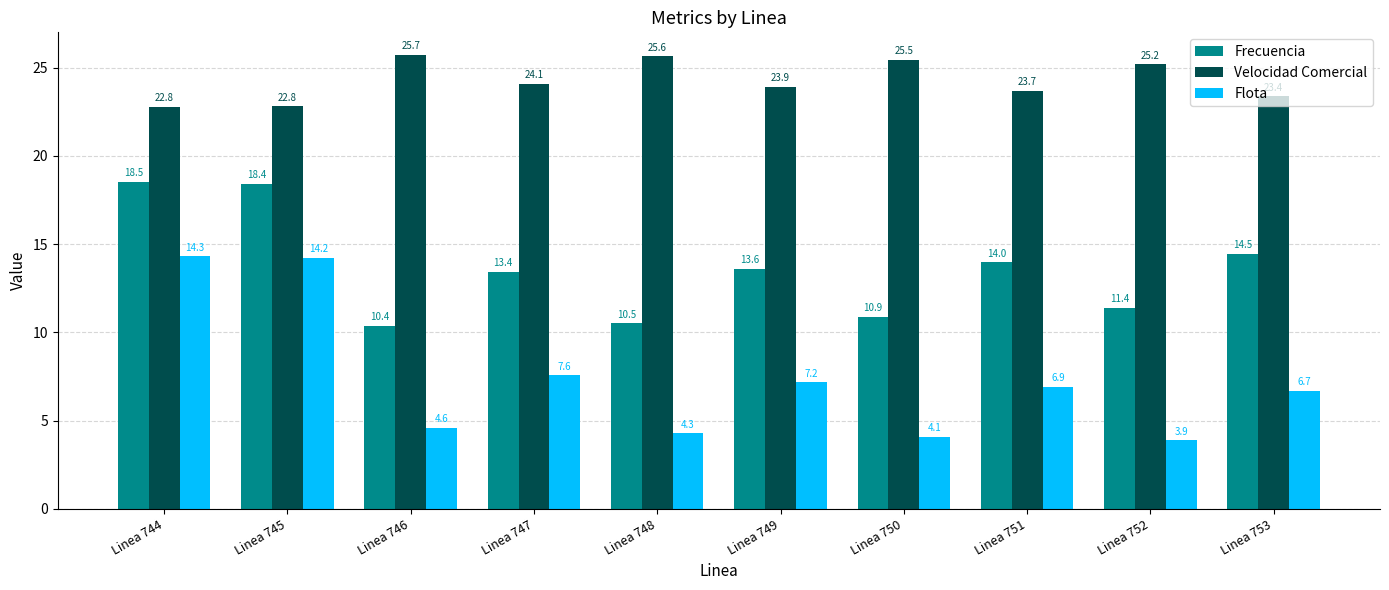

The value of Flota at Linea 753 is 2.5. True or false?

False